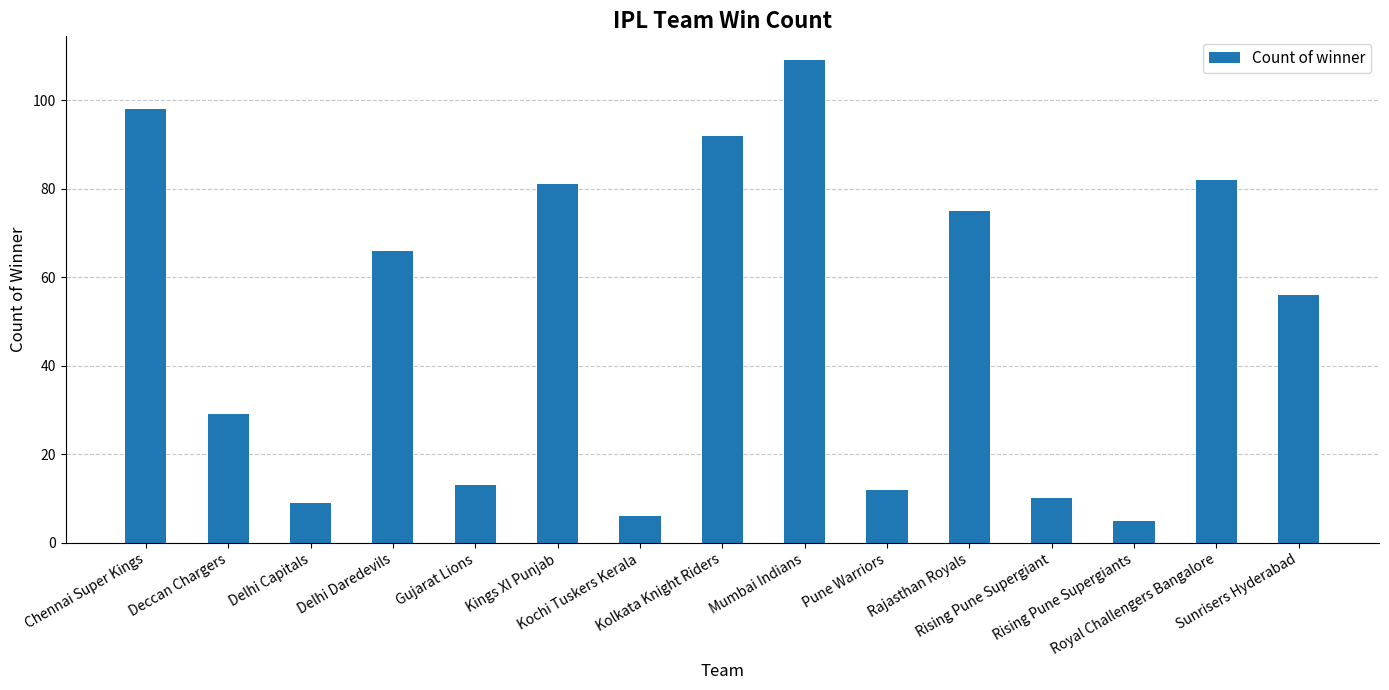

What is the sum of all values?

743